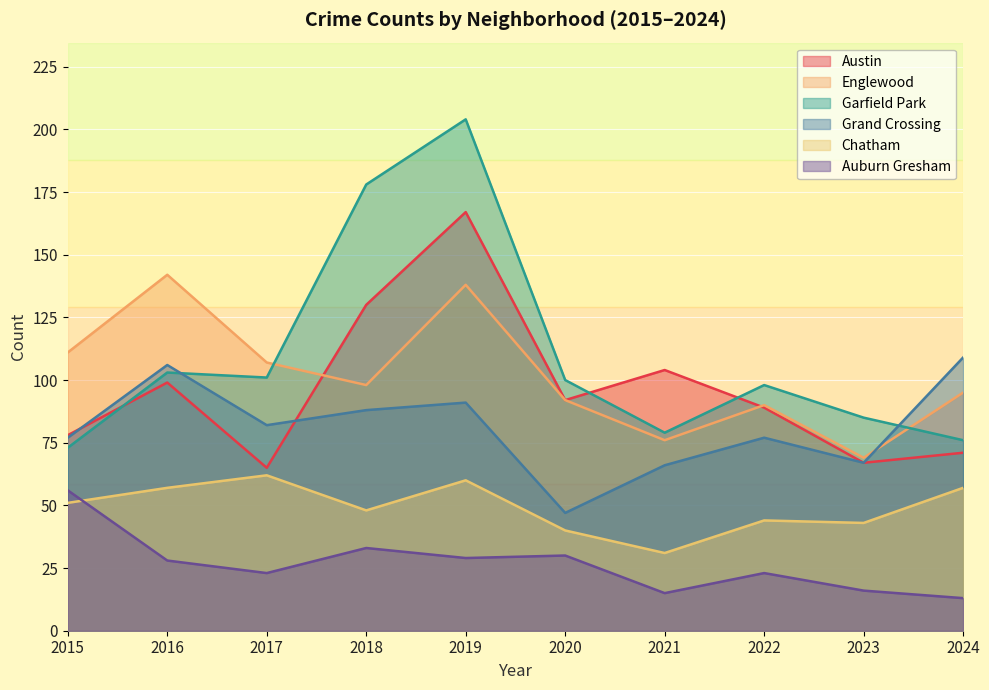

True or false: Auburn Gresham and Austin intersect in this chart.

False